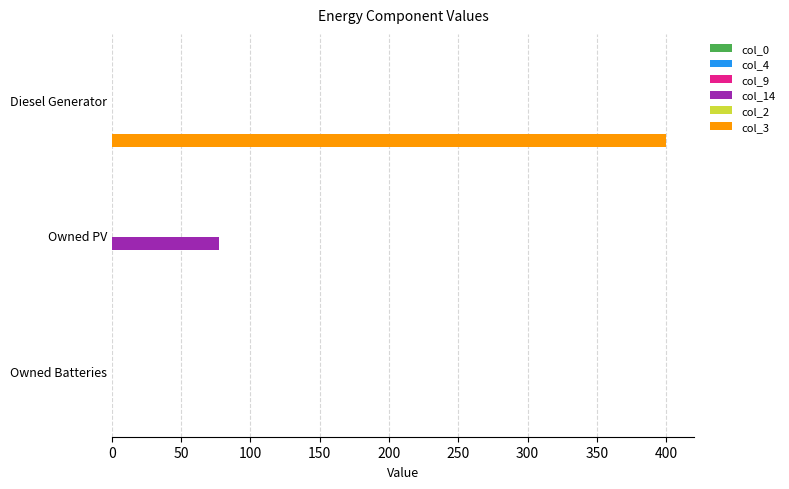

What is the total value across all series at Diesel Generator?

400.0